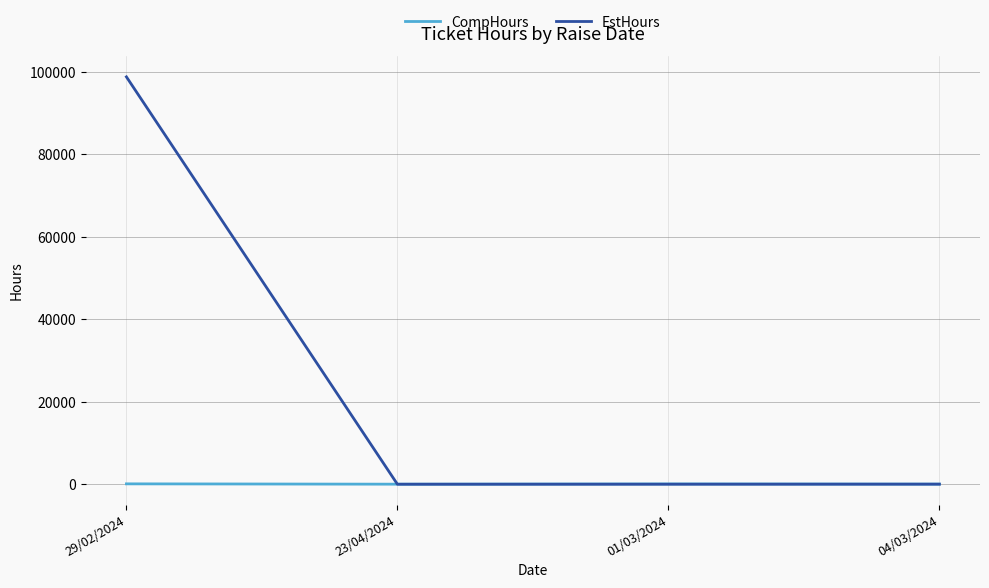

Which label corresponds to the largest value in the chart?

29/02/2024